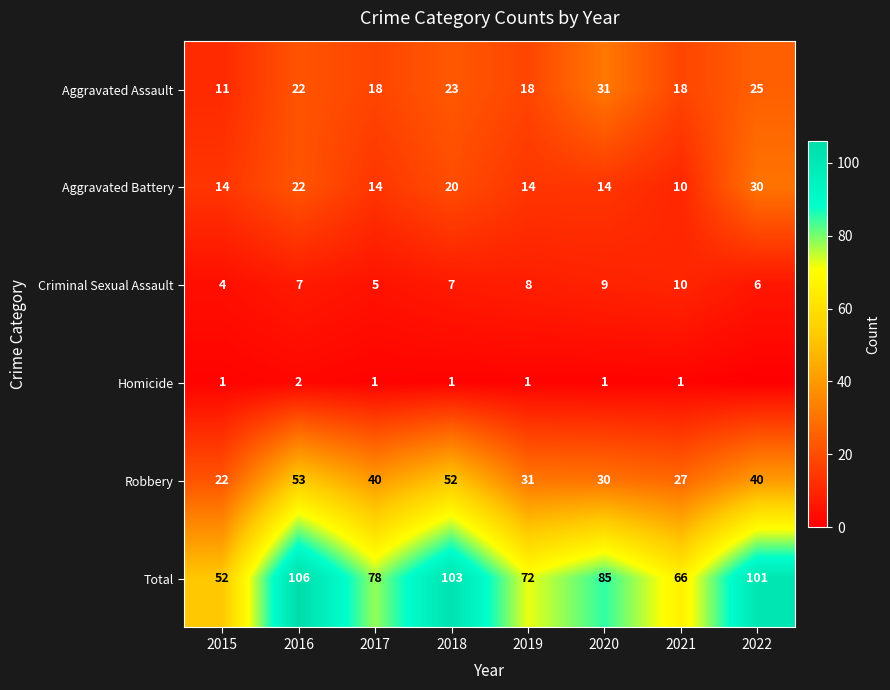

What is the total value across all series at 2016?

212